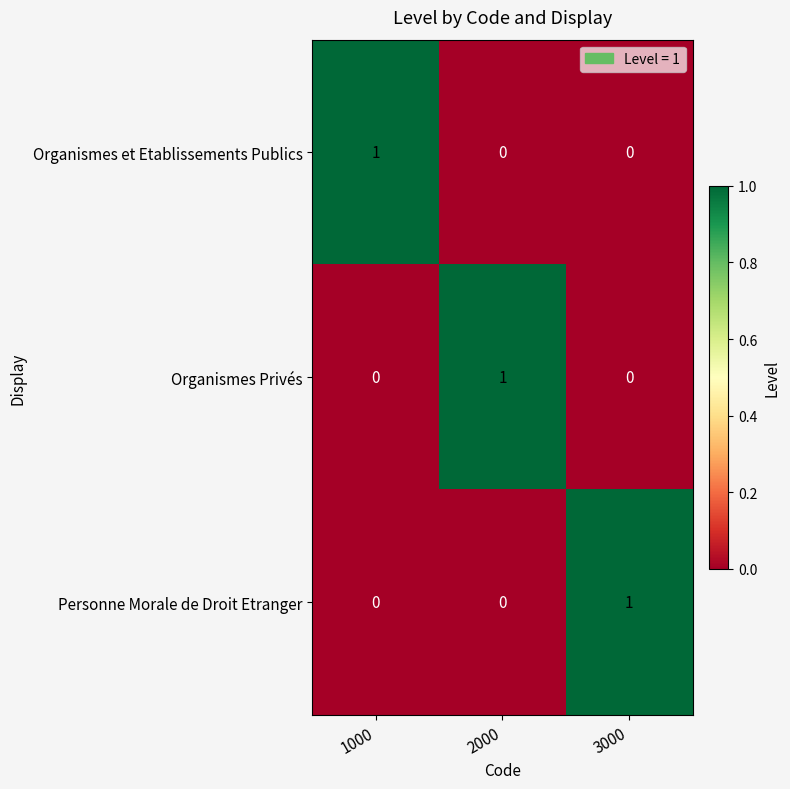

How many data points does each series have?

3